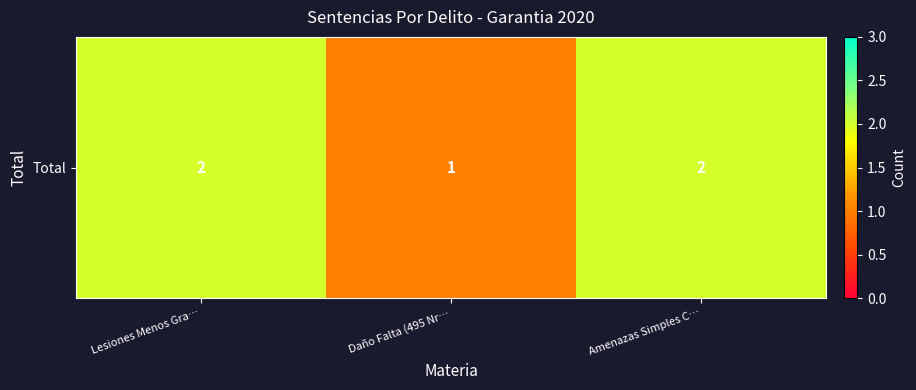

Rank the categories by value from lowest to highest.

Daño Falta (495 Nr…, Lesiones Menos Gra…, Amenazas Simples C…